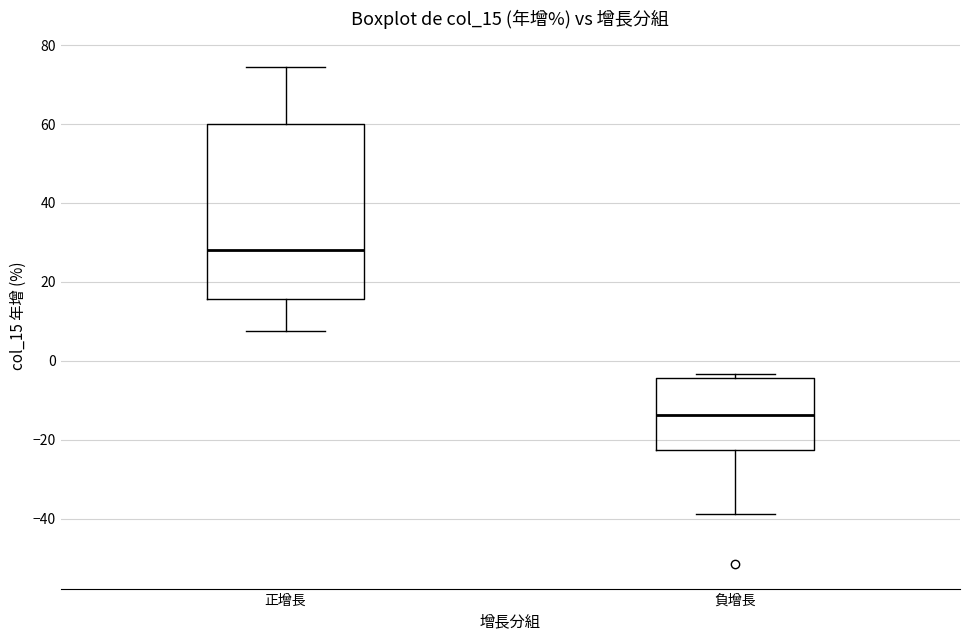

Reading left to right, read every box against the y-axis: the position of its median line, the range the box covers, and the ends of its whiskers. The values are not printed on the chart, so give them approximately, as read against the axis.

正增長: median 28, box 16 to 60, whiskers 8 to 74
負增長: median -14, box -22 to -4, whiskers -38 to -4 (just above the box's upper edge)